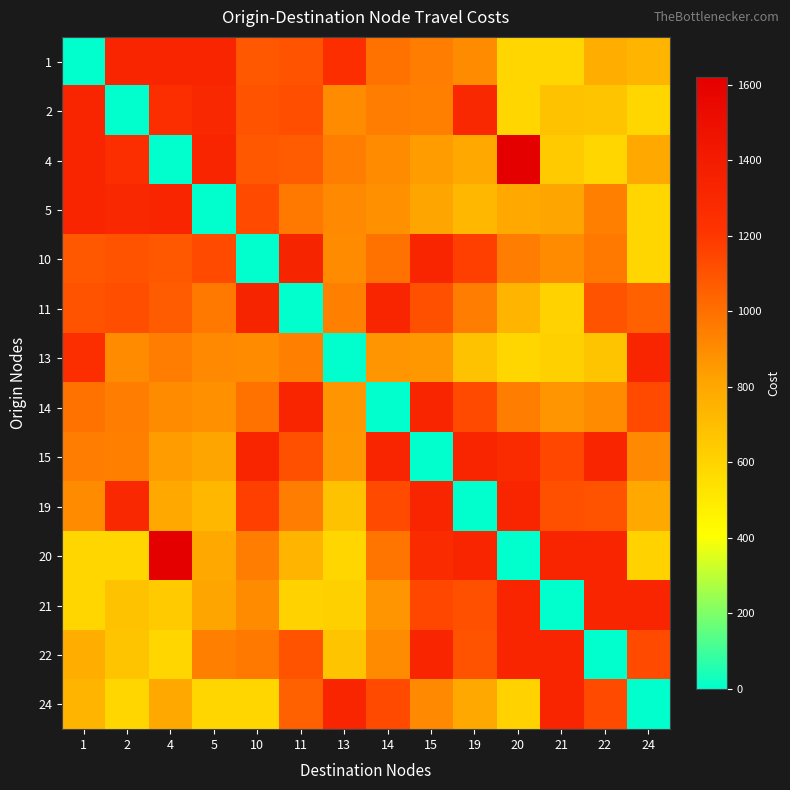

Between 14 and 21, which series saw the biggest shift?

14